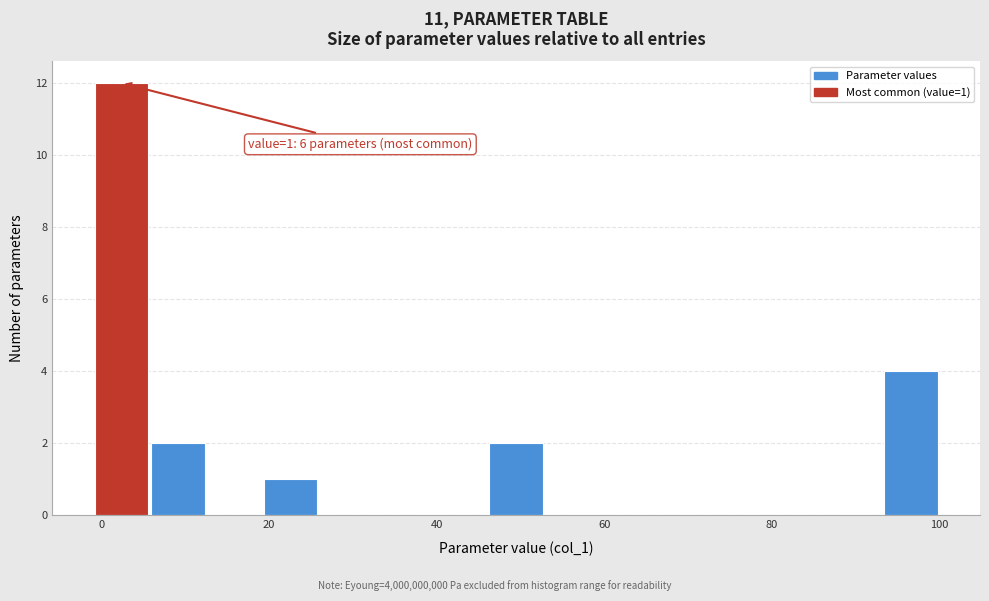

Around what value on the x-axis is the tallest bar? Give the approximate position of its centre, as read against the axis.

2